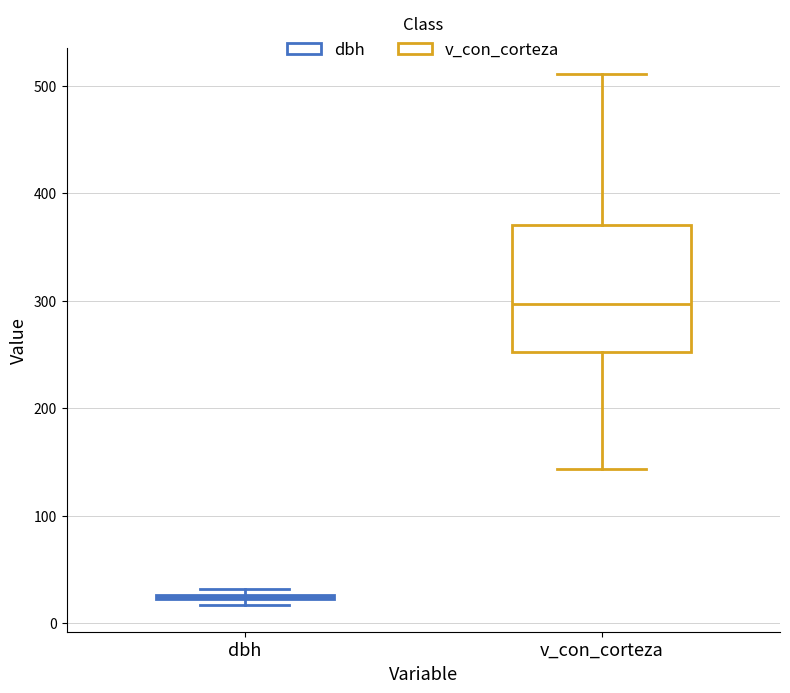

Where does the upper whisker of the box for v_con_corteza end on the y-axis? The values are not printed on the chart, so give them approximately, as read against the axis.

510